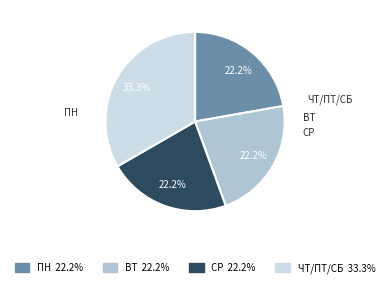

To the nearest percent, what is the combined percentage of ВТ and СР?

44%